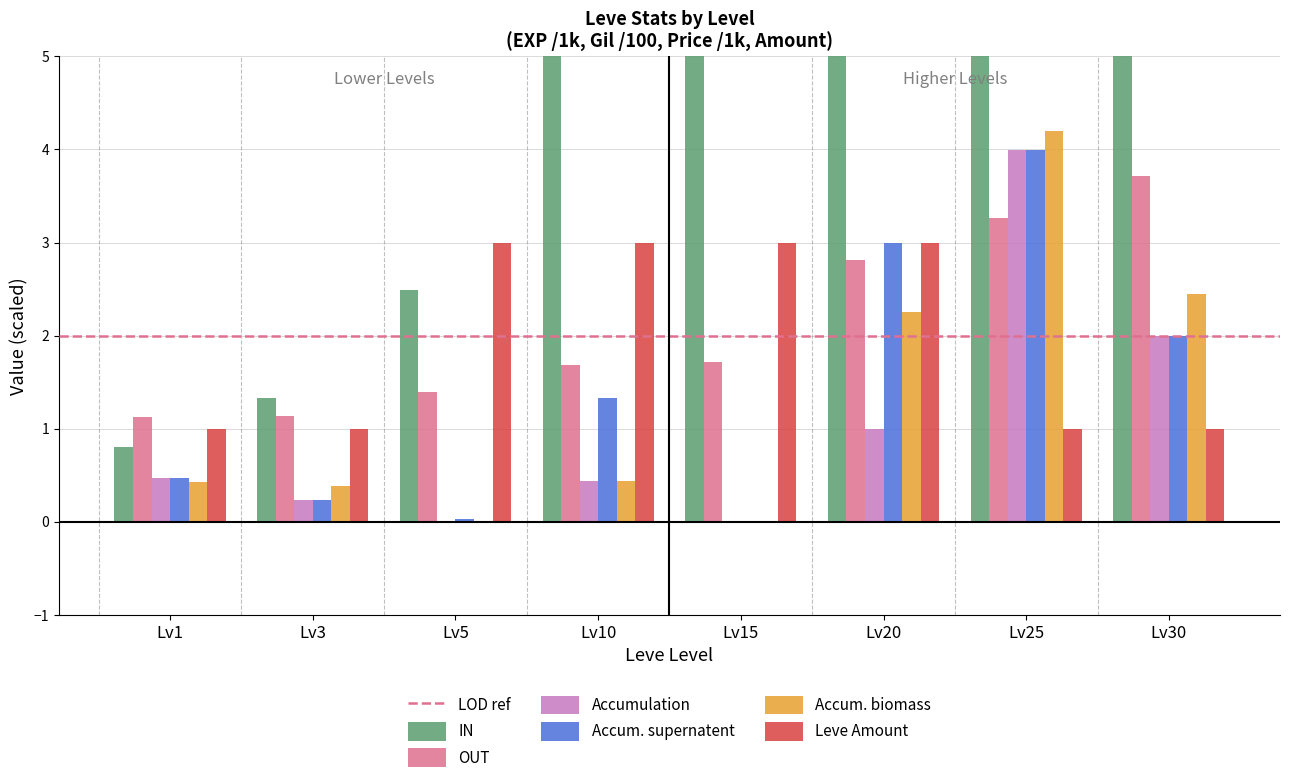

How many groups of bars are there?

8